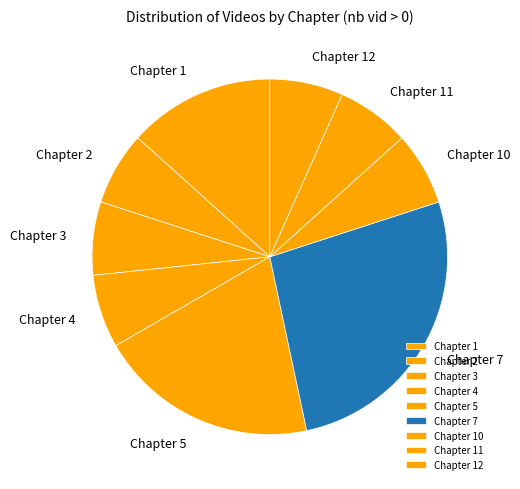

Count the number of slices in the pie.

9